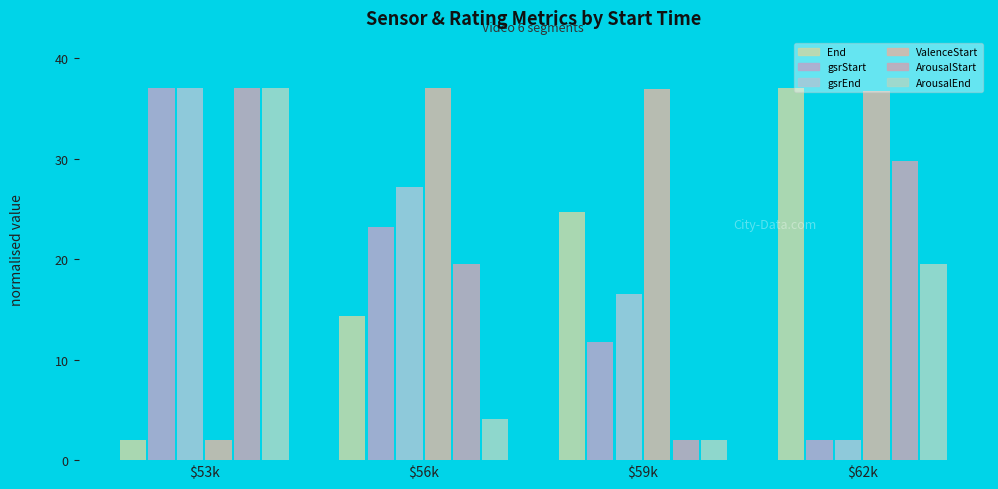

How many data points in gsrEnd are above 27?

2